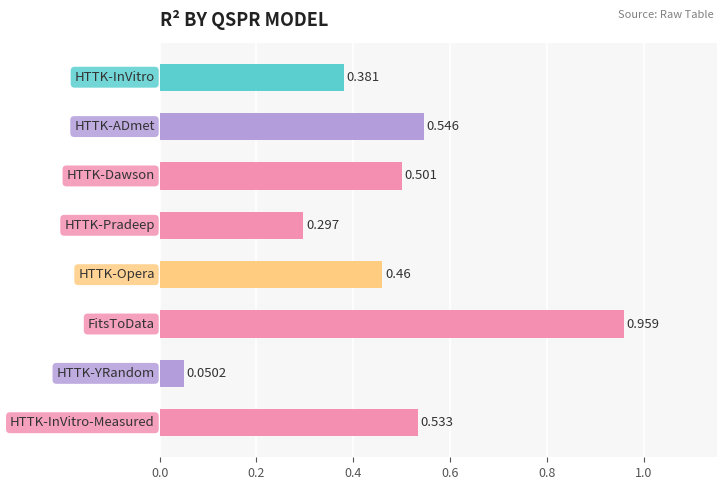

How many bars are there in total?

8